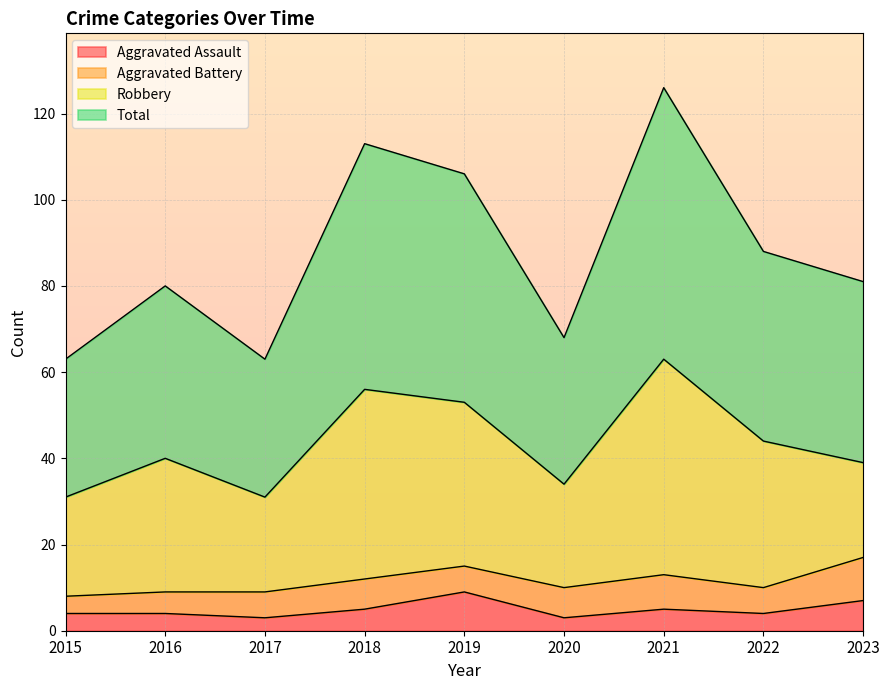

What is the average value of the Aggravated Assault series?

5